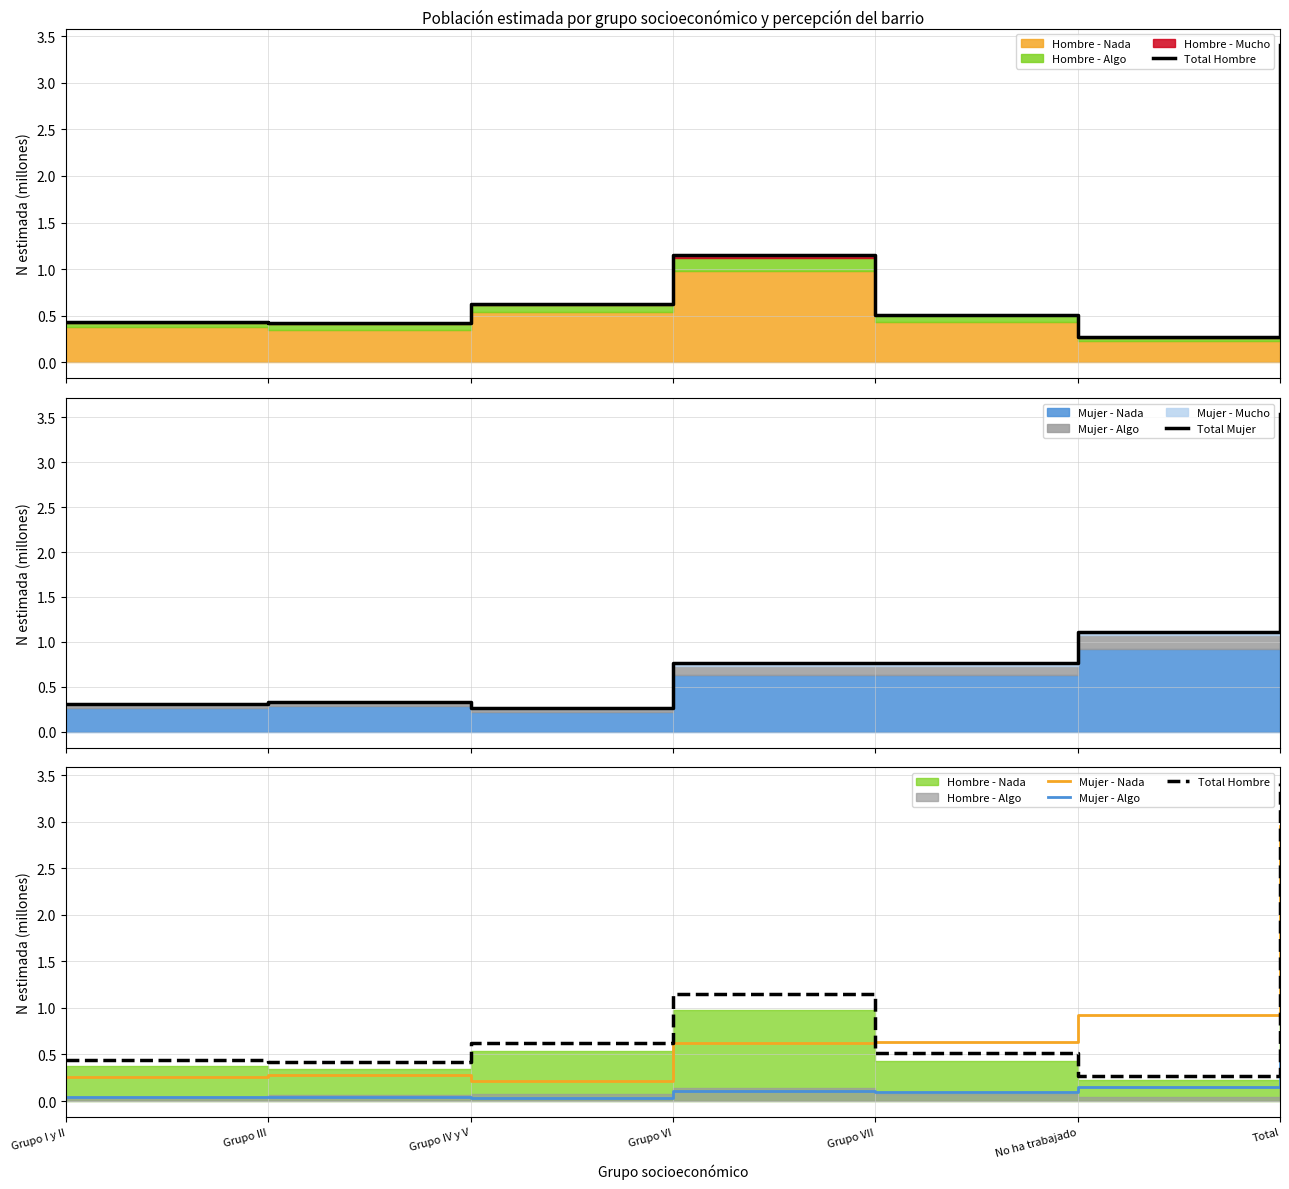

Which series has the largest total across all categories?

Total Mujer